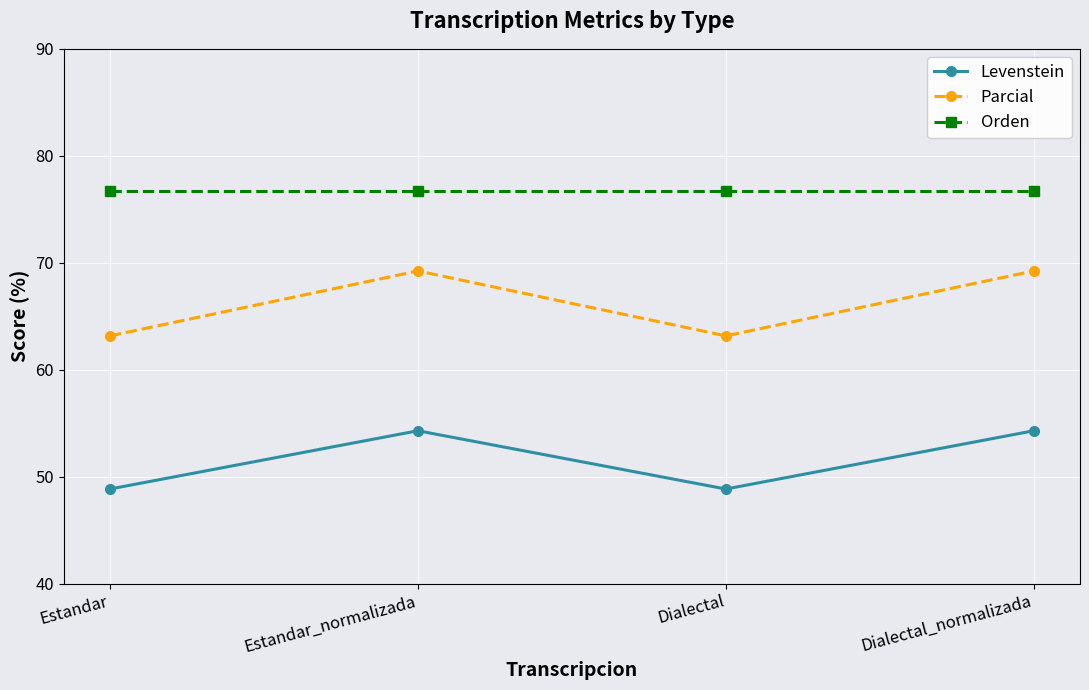

What is the spread (max minus min) of values at Estandar_normalizada?

22.4